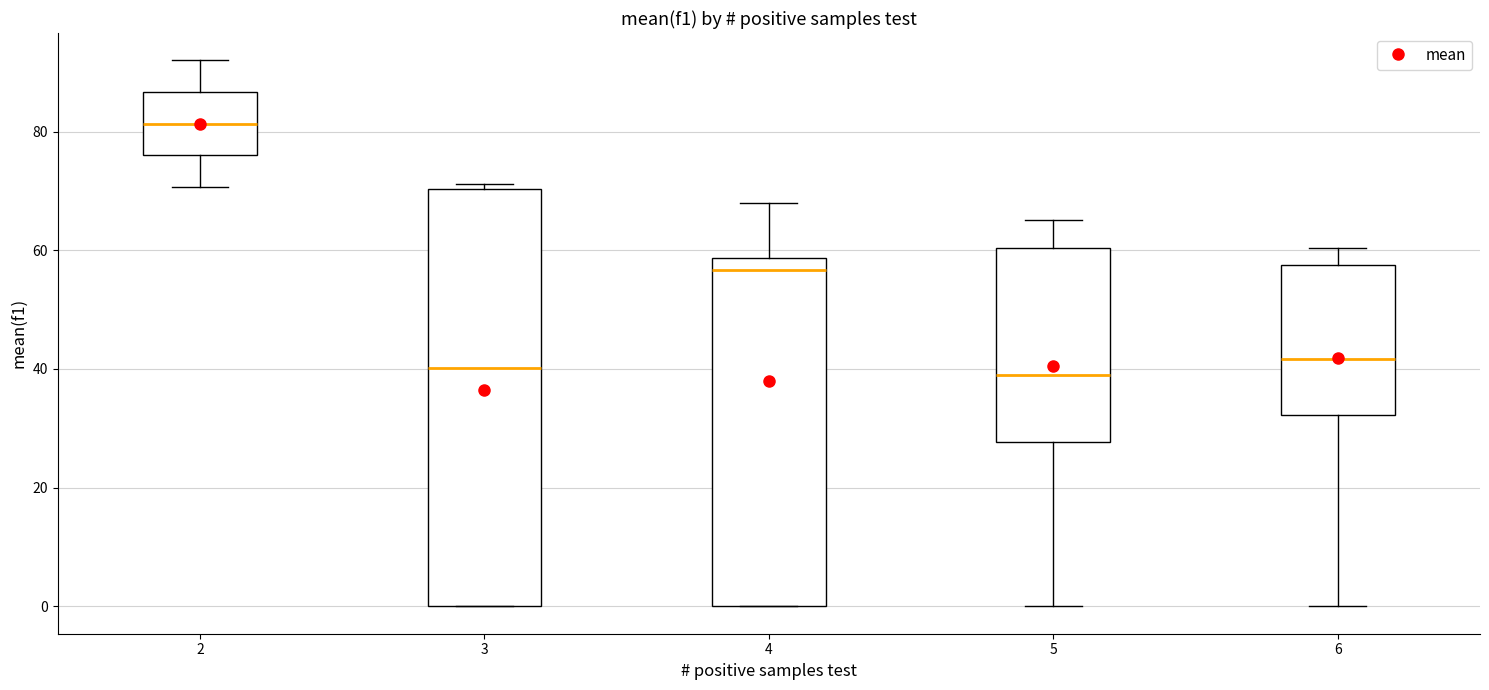

Where is the upper edge of the box at x = 2 on the y-axis? The values are not printed on the chart, so give them approximately, as read against the axis.

86